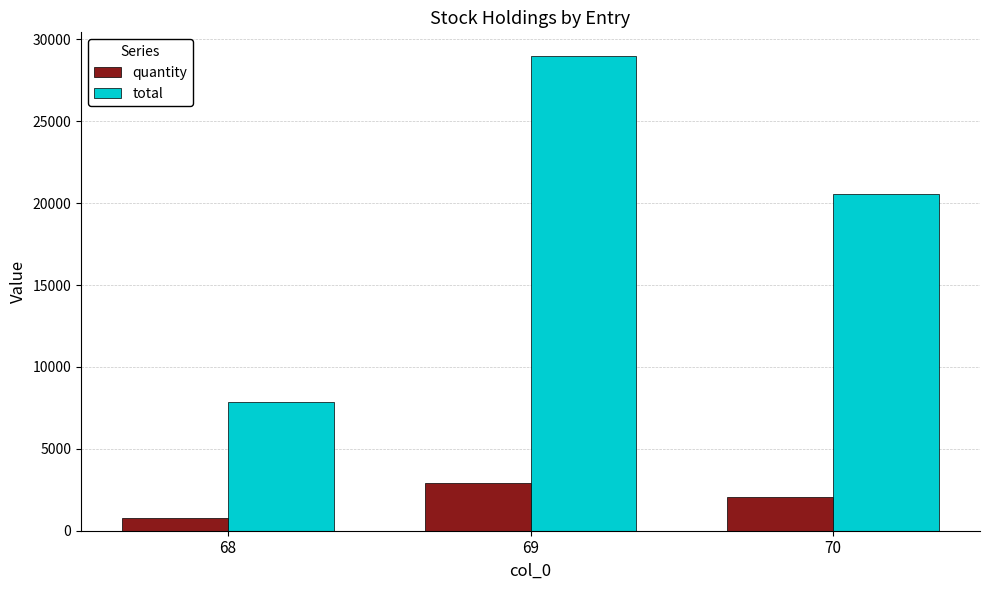

Where is quantity nearest to the value 1842?

70